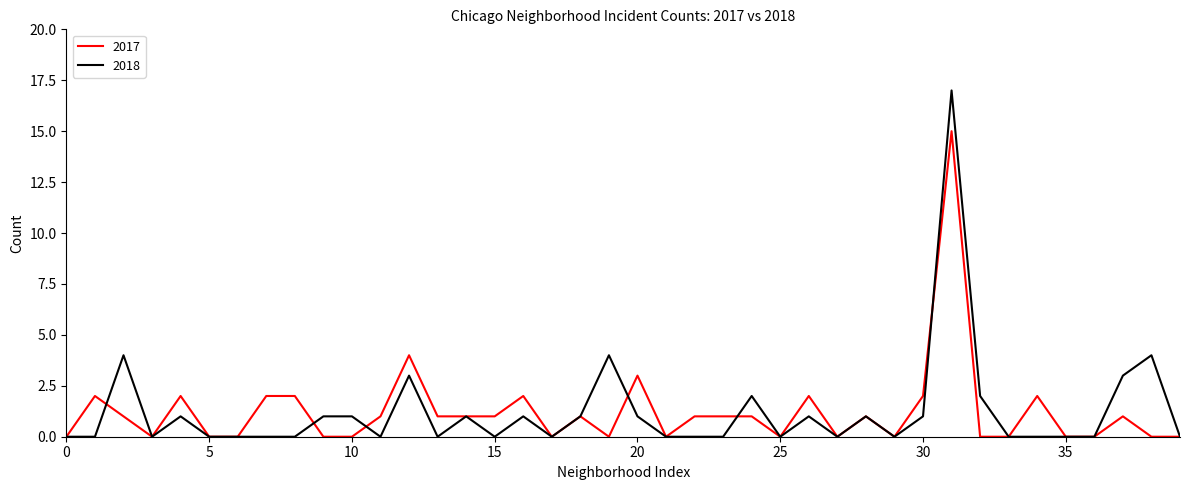

Which series has the widest spread of values?

2018